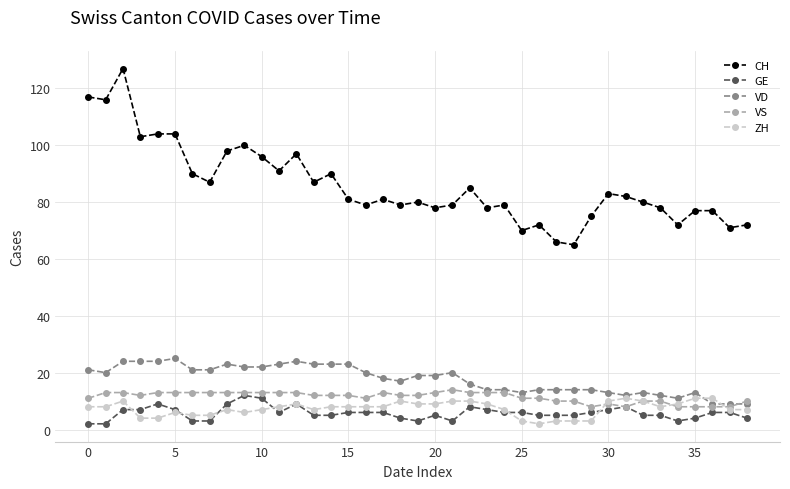

At how many categories does at least one series exceed 112?

3